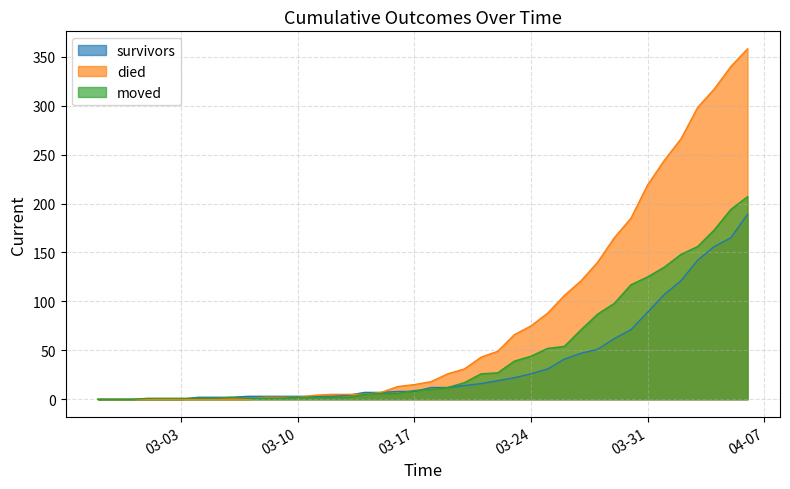

What is the maximum value shown in the chart?

358